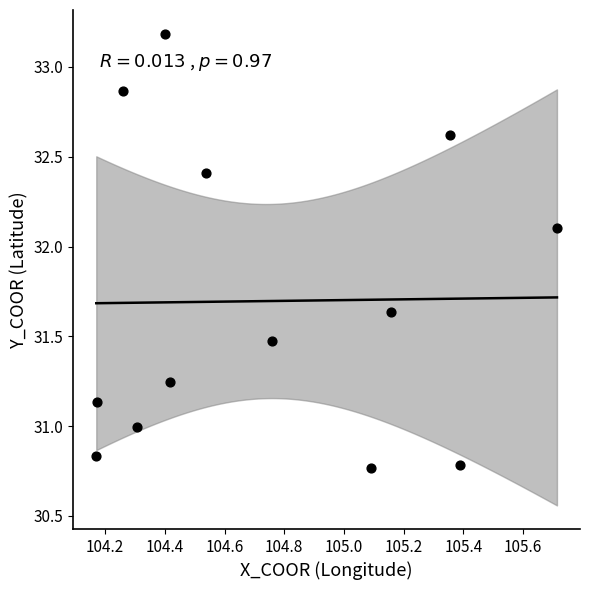

What is the range of Y values (max minus min)?

2.4